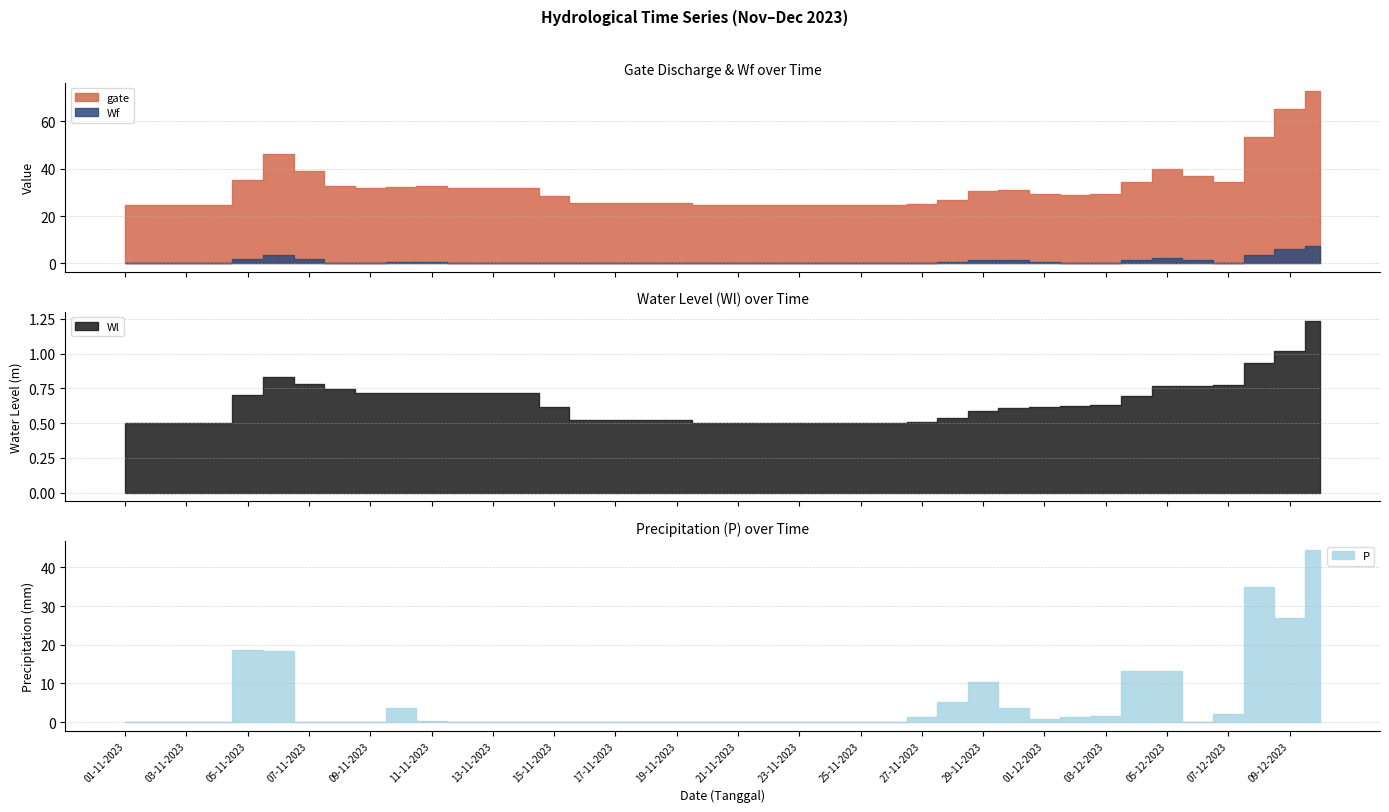

Reading left to right, transcribe all the data shown in this chart.

gate: 01-11-2023=24.7	02-11-2023=24.7	03-11-2023=24.7	04-11-2023=24.7	05-11-2023=35.2	06-11-2023=46.3	07-11-2023=39.0	08-11-2023=32.5	09-11-2023=31.7	10-11-2023=32.4	11-11-2023=32.5	12-11-2023=31.6	13-11-2023=31.6	14-11-2023=31.6	15-11-2023=28.5	16-11-2023=25.3	17-11-2023=25.4	18-11-2023=25.4	19-11-2023=25.4	20-11-2023=24.7	21-11-2023=24.7	22-11-2023=24.7	23-11-2023=24.7	24-11-2023=24.7	25-11-2023=24.7	26-11-2023=24.7	27-11-2023=25.1	28-11-2023=26.9	29-11-2023=30.5	30-11-2023=30.9	01-12-2023=29.1	02-12-2023=28.9	03-12-2023=29.3	04-12-2023=34.2	05-12-2023=39.8	06-12-2023=36.8	07-12-2023=34.4	08-12-2023=53.4	09-12-2023=65.4	10-12-2023=72.7
Wf: 01-11-2023=0.1	02-11-2023=0.1	03-11-2023=0.1	04-11-2023=0.1	05-11-2023=1.7	06-11-2023=3.5	07-11-2023=1.8	08-11-2023=0.1	09-11-2023=0.1	10-11-2023=0.4	11-11-2023=0.4	12-11-2023=0.1	13-11-2023=0.1	14-11-2023=0.1	15-11-2023=0.1	16-11-2023=0.1	17-11-2023=0.1	18-11-2023=0.1	19-11-2023=0.1	20-11-2023=0.1	21-11-2023=0.1	22-11-2023=0.1	23-11-2023=0.1	24-11-2023=0.1	25-11-2023=0.1	26-11-2023=0.1	27-11-2023=0.2	28-11-2023=0.6	29-11-2023=1.4	30-11-2023=1.2	01-12-2023=0.4	02-12-2023=0.2	03-12-2023=0.3	04-12-2023=1.4	05-12-2023=2.5	06-12-2023=1.3	07-12-2023=0.2	08-12-2023=3.6	09-12-2023=6.1	10-12-2023=7.3
Wl: 01-11-2023=0.5	02-11-2023=0.5	03-11-2023=0.5	04-11-2023=0.5	05-11-2023=0.7	06-11-2023=0.8	07-11-2023=0.8	08-11-2023=0.7	09-11-2023=0.7	10-11-2023=0.7	11-11-2023=0.7	12-11-2023=0.7	13-11-2023=0.7	14-11-2023=0.7	15-11-2023=0.6	16-11-2023=0.5	17-11-2023=0.5	18-11-2023=0.5	19-11-2023=0.5	20-11-2023=0.5	21-11-2023=0.5	22-11-2023=0.5	23-11-2023=0.5	24-11-2023=0.5	25-11-2023=0.5	26-11-2023=0.5	27-11-2023=0.5	28-11-2023=0.5	29-11-2023=0.6	30-11-2023=0.6	01-12-2023=0.6	02-12-2023=0.6	03-12-2023=0.6	04-12-2023=0.7	05-12-2023=0.8	06-12-2023=0.8	07-12-2023=0.8	08-12-2023=0.9	09-12-2023=1.0	10-12-2023=1.2
P: 01-11-2023=0.0	02-11-2023=0.0	03-11-2023=0.0	04-11-2023=0.0	05-11-2023=18.7	06-11-2023=18.3	07-11-2023=0.0	08-11-2023=0.0	09-11-2023=0.0	10-11-2023=3.8	11-11-2023=0.2	12-11-2023=0.0	13-11-2023=0.0	14-11-2023=0.0	15-11-2023=0.0	16-11-2023=0.0	17-11-2023=0.1	18-11-2023=0.1	19-11-2023=0.0	20-11-2023=0.0	21-11-2023=0.0	22-11-2023=0.0	23-11-2023=0.0	24-11-2023=0.0	25-11-2023=0.0	26-11-2023=0.0	27-11-2023=1.4	28-11-2023=5.2	29-11-2023=10.2	30-11-2023=3.5	01-12-2023=0.9	02-12-2023=1.4	03-12-2023=1.5	04-12-2023=13.2	05-12-2023=13.2	06-12-2023=0.0	07-12-2023=2.0	08-12-2023=35.0	09-12-2023=26.8	10-12-2023=44.5